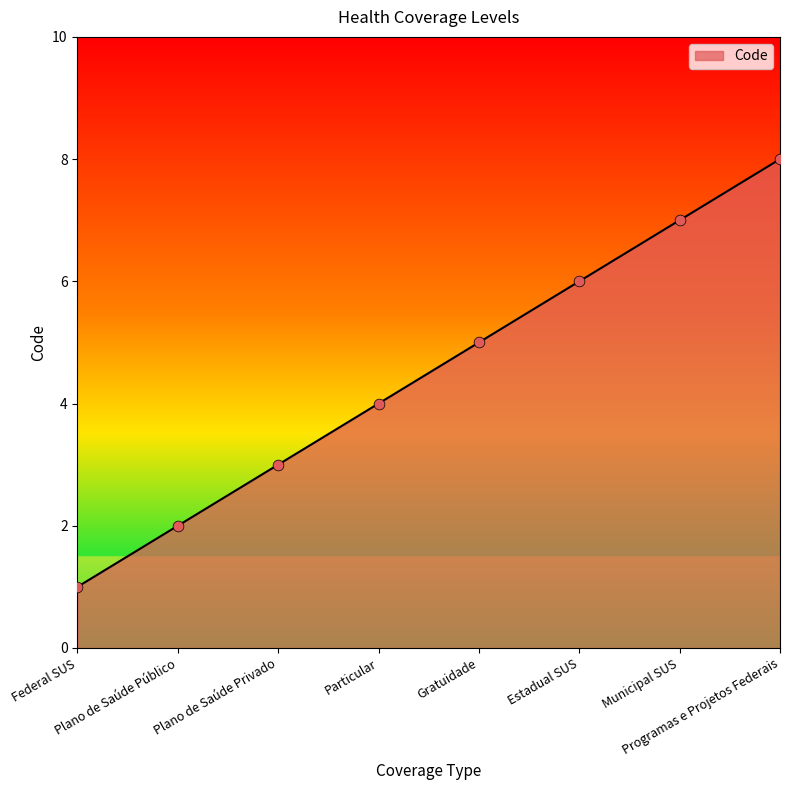

What is the change in value from Estadual SUS to Programas e Projetos Federais?

+2